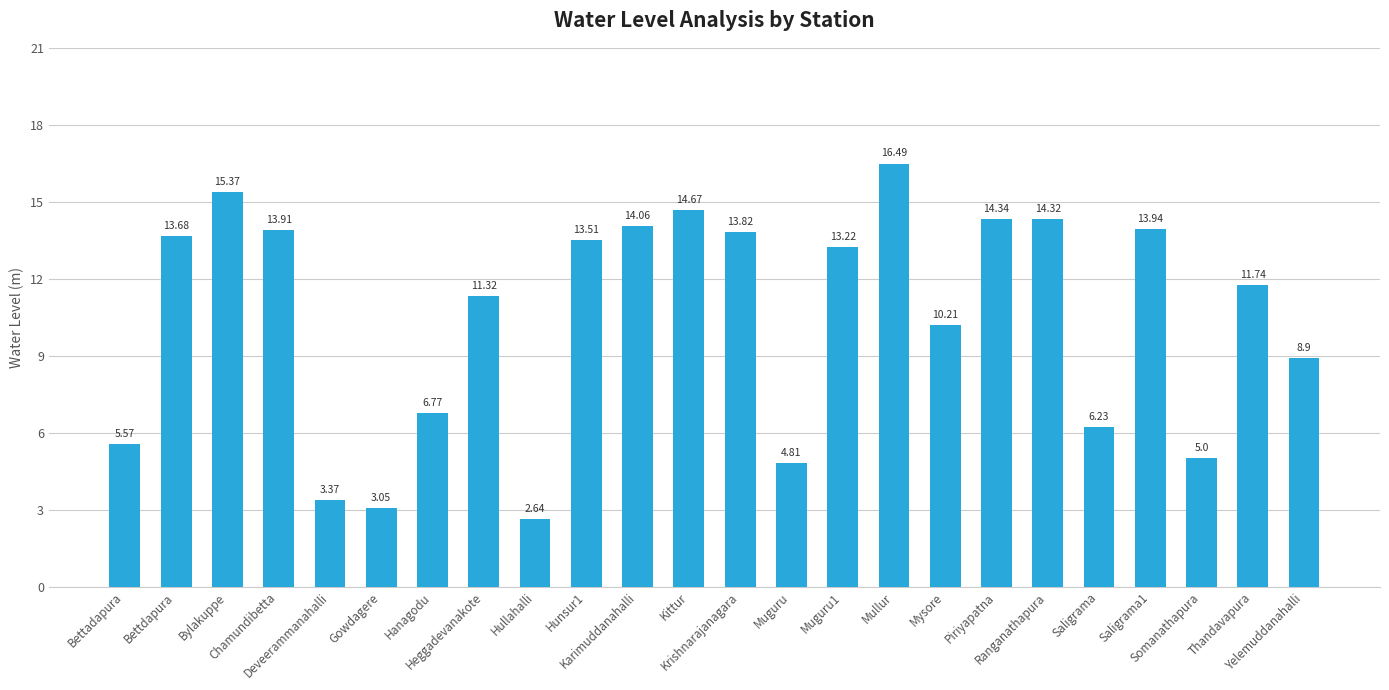

What value does the data have at Karimuddanahalli?

14.1